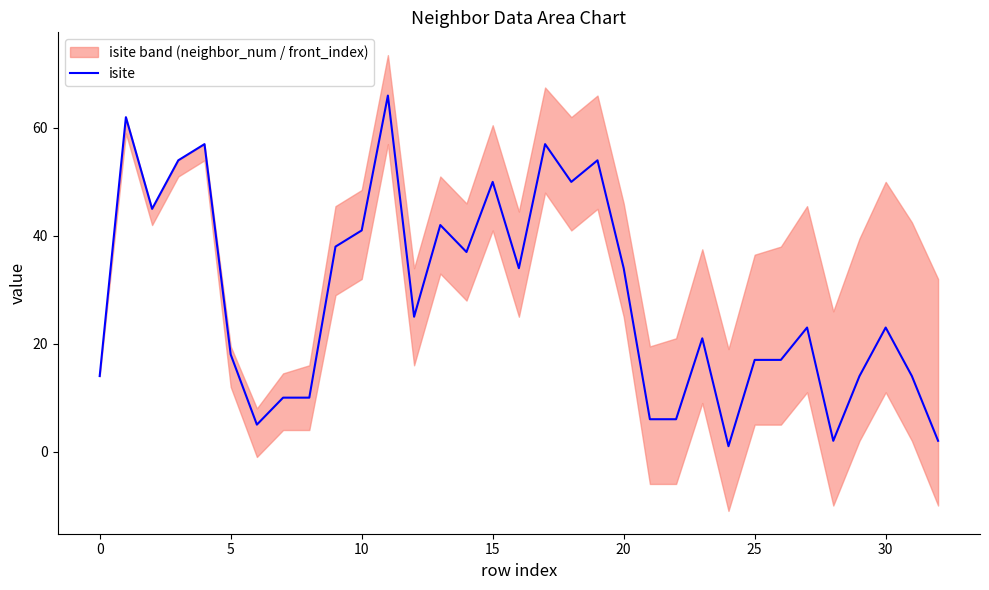

Which has a higher value, 21 or 13?

13